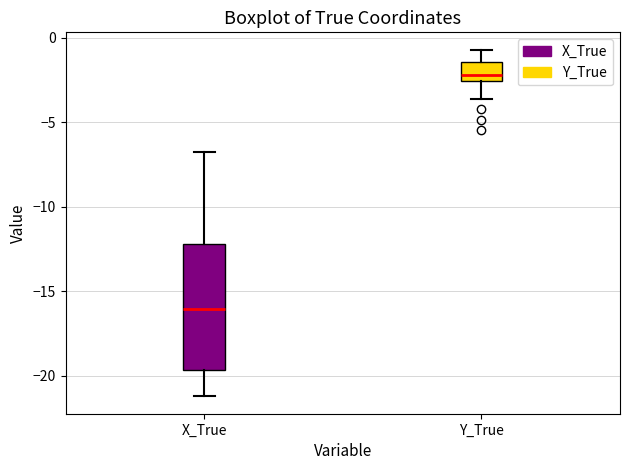

Where does the median line of the box for Y_True sit on the y-axis? The values are not printed on the chart, so give them approximately, as read against the axis.

-2.0